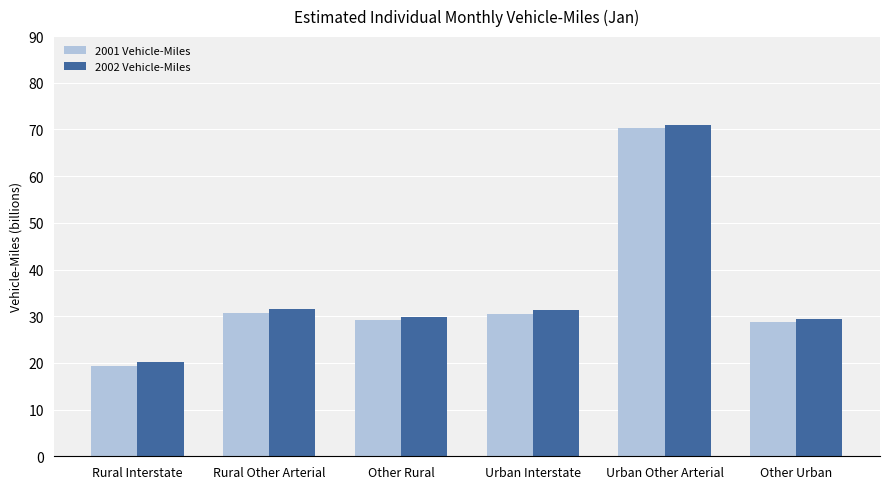

What is the label of the 6th bar from the left?

Other Urban